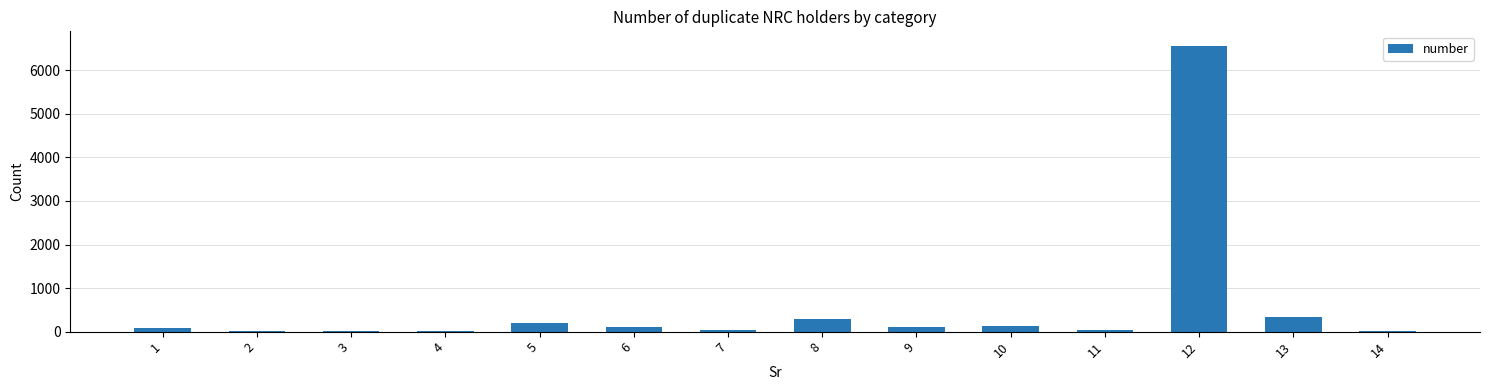

What is the sum of all values?

7975